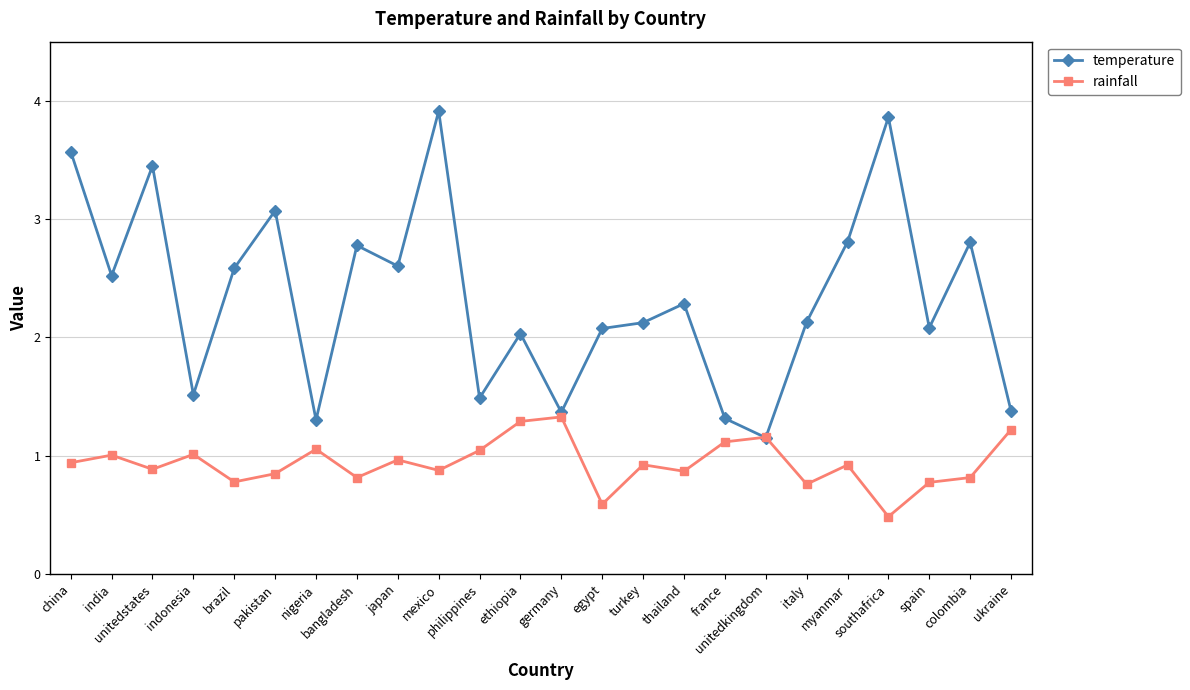

True or false: rainfall has a value of 0.9 at mexico.

True